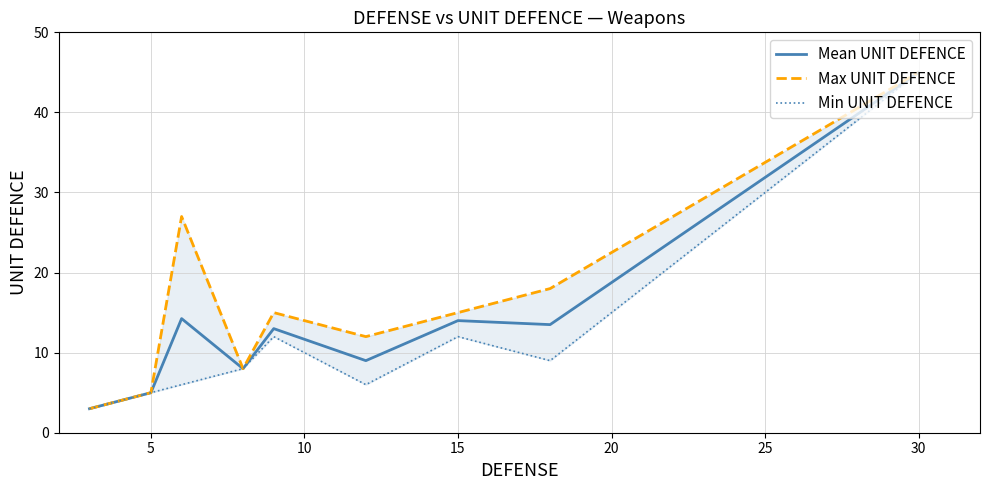

True or false: Mean UNIT DEFENCE has a value of 20.6 at 15.

False